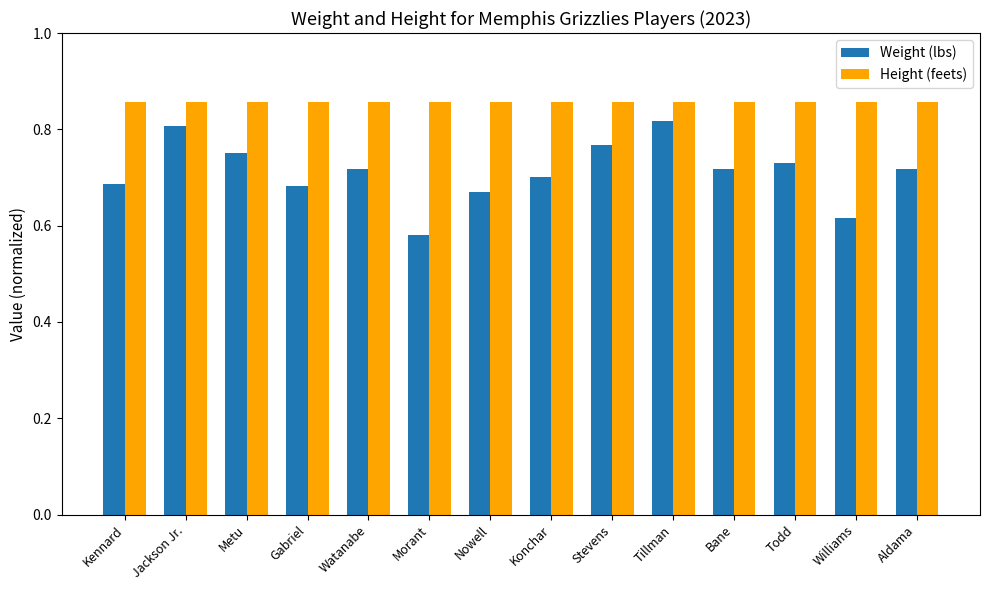

At Jackson Jr., list the series in order from smallest to largest.

Weight (lbs), Height (feets)